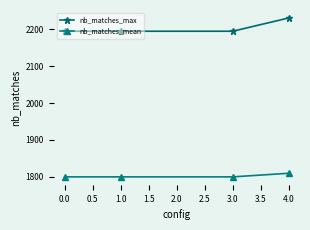

Is this an area chart (filled region under the line)?

No